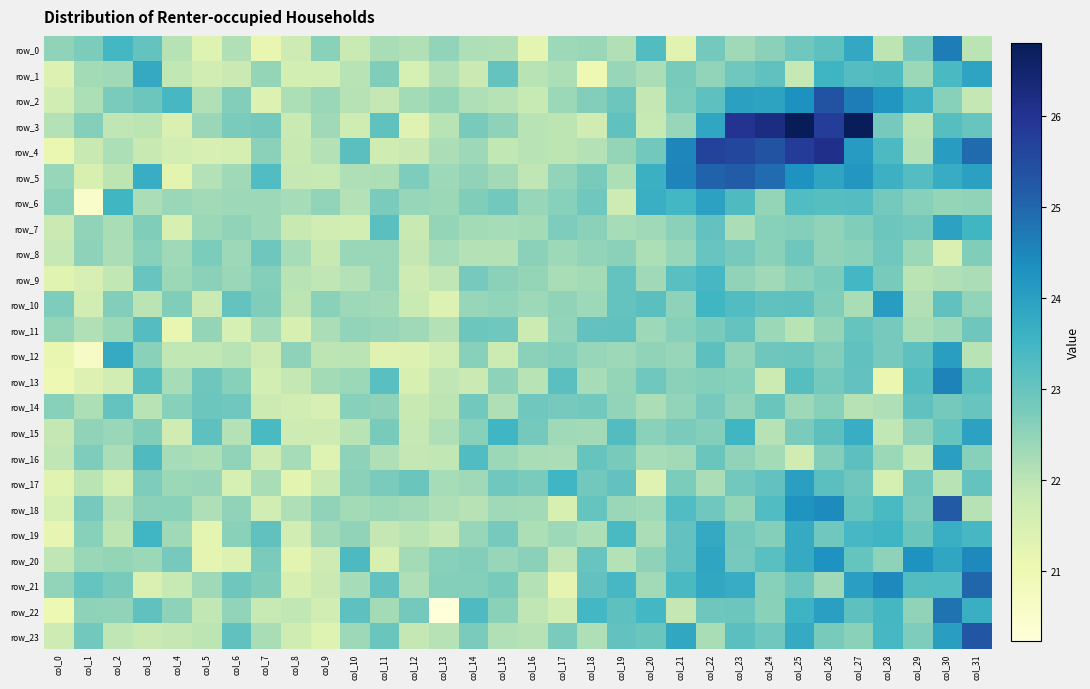

Reading left to right, list all the values displayed in this chart.

row_0: col_0=22.5	col_1=22.7	col_2=23.5	col_3=23.0	col_4=22.1	col_5=21.4	col_6=22.1	col_7=21.2	col_8=21.7	col_9=22.6	col_10=21.8	col_11=22.2	col_12=22.1	col_13=22.5	col_14=22.1	col_15=22.1	col_16=21.3	col_17=22.3	col_18=22.4	col_19=22.1	col_20=23.3	col_21=21.3	col_22=22.8	col_23=22.3	col_24=22.5	col_25=22.9	col_26=23.1	col_27=23.8	col_28=22.0	col_29=22.8	col_30=24.7	col_31=22.0
row_1: col_0=21.4	col_1=22.3	col_2=22.3	col_3=23.8	col_4=21.9	col_5=21.6	col_6=21.8	col_7=22.5	col_8=21.6	col_9=21.6	col_10=22.0	col_11=22.7	col_12=21.6	col_13=22.1	col_14=21.8	col_15=23.0	col_16=22.0	col_17=22.2	col_18=21.0	col_19=22.4	col_20=22.2	col_21=22.8	col_22=22.5	col_23=22.9	col_24=23.1	col_25=21.9	col_26=23.6	col_27=23.2	col_28=23.3	col_29=22.4	col_30=23.4	col_31=23.9
row_2: col_0=21.6	col_1=22.2	col_2=22.8	col_3=22.9	col_4=23.4	col_5=22.1	col_6=22.7	col_7=21.4	col_8=22.2	col_9=22.4	col_10=22.1	col_11=21.9	col_12=22.3	col_13=22.5	col_14=22.1	col_15=22.1	col_16=21.9	col_17=22.4	col_18=22.7	col_19=22.9	col_20=21.9	col_21=22.7	col_22=23.1	col_23=24.0	col_24=23.9	col_25=24.3	col_26=25.4	col_27=24.7	col_28=24.2	col_29=23.6	col_30=22.6	col_31=21.9
row_3: col_0=22.1	col_1=22.6	col_2=22.0	col_3=22.0	col_4=21.5	col_5=22.4	col_6=22.8	col_7=22.8	col_8=21.8	col_9=22.3	col_10=21.7	col_11=23.1	col_12=21.4	col_13=22.0	col_14=22.8	col_15=22.5	col_16=22.0	col_17=22.0	col_18=21.7	col_19=23.1	col_20=21.9	col_21=22.4	col_22=23.9	col_23=26.0	col_24=26.2	col_25=26.8	col_26=25.8	col_27=26.8	col_28=22.8	col_29=22.0	col_30=23.2	col_31=23.0
row_4: col_0=21.1	col_1=21.8	col_2=22.2	col_3=21.8	col_4=21.6	col_5=21.5	col_6=21.6	col_7=22.6	col_8=21.8	col_9=22.1	col_10=23.2	col_11=21.7	col_12=21.8	col_13=22.2	col_14=22.3	col_15=21.9	col_16=22.0	col_17=22.0	col_18=22.1	col_19=22.5	col_20=22.9	col_21=24.5	col_22=25.7	col_23=25.6	col_24=25.3	col_25=25.8	col_26=26.1	col_27=24.1	col_28=23.4	col_29=22.1	col_30=24.1	col_31=24.9
row_5: col_0=22.4	col_1=21.5	col_2=22.0	col_3=23.7	col_4=21.3	col_5=22.1	col_6=22.3	col_7=23.3	col_8=21.9	col_9=21.9	col_10=22.1	col_11=22.2	col_12=22.7	col_13=22.3	col_14=22.5	col_15=22.3	col_16=22.0	col_17=22.5	col_18=22.8	col_19=22.2	col_20=23.6	col_21=24.5	col_22=25.1	col_23=25.2	col_24=24.9	col_25=24.3	col_26=23.9	col_27=24.2	col_28=23.6	col_29=23.2	col_30=23.7	col_31=24.0
row_6: col_0=22.6	col_1=20.5	col_2=23.5	col_3=22.2	col_4=22.4	col_5=22.3	col_6=22.4	col_7=22.3	col_8=22.2	col_9=22.5	col_10=22.1	col_11=22.8	col_12=22.4	col_13=22.4	col_14=22.7	col_15=22.9	col_16=22.4	col_17=22.6	col_18=22.9	col_19=21.7	col_20=23.7	col_21=23.5	col_22=24.0	col_23=23.3	col_24=22.5	col_25=23.3	col_26=23.2	col_27=23.2	col_28=22.8	col_29=22.6	col_30=22.4	col_31=22.5
row_7: col_0=21.8	col_1=22.5	col_2=22.2	col_3=22.7	col_4=21.5	col_5=22.4	col_6=22.5	col_7=22.3	col_8=21.8	col_9=21.7	col_10=21.6	col_11=23.2	col_12=21.8	col_13=22.5	col_14=22.3	col_15=22.2	col_16=22.3	col_17=22.7	col_18=22.5	col_19=22.2	col_20=22.3	col_21=22.6	col_22=23.1	col_23=22.2	col_24=22.6	col_25=22.6	col_26=22.5	col_27=22.7	col_28=22.9	col_29=22.8	col_30=24.0	col_31=23.5
row_8: col_0=21.9	col_1=22.5	col_2=22.2	col_3=22.6	col_4=22.3	col_5=22.7	col_6=22.4	col_7=22.9	col_8=22.2	col_9=21.8	col_10=22.4	col_11=22.4	col_12=21.9	col_13=22.2	col_14=22.1	col_15=22.1	col_16=22.5	col_17=22.3	col_18=22.5	col_19=22.6	col_20=22.2	col_21=22.4	col_22=23.0	col_23=22.8	col_24=22.6	col_25=22.9	col_26=22.5	col_27=22.6	col_28=22.9	col_29=22.4	col_30=21.4	col_31=22.7
row_9: col_0=21.3	col_1=21.5	col_2=21.9	col_3=23.0	col_4=22.4	col_5=22.5	col_6=22.4	col_7=22.6	col_8=22.0	col_9=22.0	col_10=22.1	col_11=22.4	col_12=21.7	col_13=22.0	col_14=22.8	col_15=22.6	col_16=22.5	col_17=22.2	col_18=22.3	col_19=23.0	col_20=22.3	col_21=23.2	col_22=23.4	col_23=22.5	col_24=22.3	col_25=22.6	col_26=22.7	col_27=23.5	col_28=22.8	col_29=22.0	col_30=22.1	col_31=22.2
row_10: col_0=22.7	col_1=21.7	col_2=22.7	col_3=22.0	col_4=22.7	col_5=21.8	col_6=23.0	col_7=22.7	col_8=22.0	col_9=22.6	col_10=22.4	col_11=22.3	col_12=21.8	col_13=21.4	col_14=22.4	col_15=22.5	col_16=22.4	col_17=22.5	col_18=22.4	col_19=23.0	col_20=23.2	col_21=22.5	col_22=23.5	col_23=23.3	col_24=23.1	col_25=23.1	col_26=22.7	col_27=22.2	col_28=24.1	col_29=22.1	col_30=23.1	col_31=22.5
row_11: col_0=22.5	col_1=22.1	col_2=22.4	col_3=23.2	col_4=21.1	col_5=22.4	col_6=21.5	col_7=22.2	col_8=21.5	col_9=22.2	col_10=22.5	col_11=22.4	col_12=22.3	col_13=22.1	col_14=22.9	col_15=22.9	col_16=21.8	col_17=22.5	col_18=23.1	col_19=23.1	col_20=22.3	col_21=22.6	col_22=22.8	col_23=23.0	col_24=22.4	col_25=22.0	col_26=22.4	col_27=23.0	col_28=22.8	col_29=22.2	col_30=22.3	col_31=22.9
row_12: col_0=21.1	col_1=20.6	col_2=23.8	col_3=22.6	col_4=21.9	col_5=21.9	col_6=22.0	col_7=21.7	col_8=22.5	col_9=22.0	col_10=22.0	col_11=21.3	col_12=21.4	col_13=21.6	col_14=22.6	col_15=21.8	col_16=22.6	col_17=22.6	col_18=22.4	col_19=22.4	col_20=22.5	col_21=22.4	col_22=23.1	col_23=22.5	col_24=22.9	col_25=22.9	col_26=22.7	col_27=23.1	col_28=22.8	col_29=23.1	col_30=24.0	col_31=22.0
row_13: col_0=21.0	col_1=21.4	col_2=21.6	col_3=23.2	col_4=22.2	col_5=22.9	col_6=22.6	col_7=21.6	col_8=21.9	col_9=22.3	col_10=22.4	col_11=23.2	col_12=21.5	col_13=22.0	col_14=21.8	col_15=22.5	col_16=22.0	col_17=23.2	col_18=22.2	col_19=22.5	col_20=22.9	col_21=22.6	col_22=22.6	col_23=22.6	col_24=21.8	col_25=23.2	col_26=22.8	col_27=23.1	col_28=21.1	col_29=23.3	col_30=24.5	col_31=23.2
row_14: col_0=22.6	col_1=22.2	col_2=23.0	col_3=22.0	col_4=22.6	col_5=22.9	col_6=22.9	col_7=21.8	col_8=21.6	col_9=21.5	col_10=22.6	col_11=22.5	col_12=21.8	col_13=22.0	col_14=22.9	col_15=22.1	col_16=22.9	col_17=22.8	col_18=22.9	col_19=22.5	col_20=22.2	col_21=22.5	col_22=22.8	col_23=22.5	col_24=22.9	col_25=22.3	col_26=22.6	col_27=22.1	col_28=22.1	col_29=23.1	col_30=22.8	col_31=23.0
row_15: col_0=21.9	col_1=22.5	col_2=22.4	col_3=22.7	col_4=21.7	col_5=23.1	col_6=22.1	col_7=23.4	col_8=21.7	col_9=21.7	col_10=22.0	col_11=22.8	col_12=21.9	col_13=22.1	col_14=22.6	col_15=23.5	col_16=22.8	col_17=22.3	col_18=22.3	col_19=23.3	col_20=22.6	col_21=22.8	col_22=22.6	col_23=23.5	col_24=22.1	col_25=22.8	col_26=23.1	col_27=23.7	col_28=21.9	col_29=22.5	col_30=23.0	col_31=24.0
row_16: col_0=22.0	col_1=22.7	col_2=22.2	col_3=23.3	col_4=22.2	col_5=22.2	col_6=22.5	col_7=21.7	col_8=22.3	col_9=21.4	col_10=22.5	col_11=22.1	col_12=21.9	col_13=21.9	col_14=23.3	col_15=22.4	col_16=22.2	col_17=22.2	col_18=23.0	col_19=22.8	col_20=22.3	col_21=22.3	col_22=23.0	col_23=22.5	col_24=22.3	col_25=21.7	col_26=22.7	col_27=23.1	col_28=22.4	col_29=21.9	col_30=24.0	col_31=22.6
row_17: col_0=21.3	col_1=22.0	col_2=21.6	col_3=22.7	col_4=22.4	col_5=22.4	col_6=21.5	col_7=22.2	col_8=21.3	col_9=21.8	col_10=22.6	col_11=22.8	col_12=23.0	col_13=22.2	col_14=22.3	col_15=22.9	col_16=22.7	col_17=23.5	col_18=22.8	col_19=23.1	col_20=21.4	col_21=22.7	col_22=22.2	col_23=22.9	col_24=23.1	col_25=24.0	col_26=23.2	col_27=22.9	col_28=21.6	col_29=22.9	col_30=22.0	col_31=23.0
row_18: col_0=21.6	col_1=22.8	col_2=22.1	col_3=22.6	col_4=22.6	col_5=22.1	col_6=22.5	col_7=21.6	col_8=22.1	col_9=22.5	col_10=22.3	col_11=22.4	col_12=22.3	col_13=22.1	col_14=22.1	col_15=22.3	col_16=22.3	col_17=21.5	col_18=23.0	col_19=22.4	col_20=22.3	col_21=23.3	col_22=22.9	col_23=22.4	col_24=23.3	col_25=24.3	col_26=24.4	col_27=23.0	col_28=23.4	col_29=22.8	col_30=25.2	col_31=22.1
row_19: col_0=21.2	col_1=22.6	col_2=22.0	col_3=23.5	col_4=22.3	col_5=21.2	col_6=22.6	col_7=23.1	col_8=21.6	col_9=22.3	col_10=22.5	col_11=21.9	col_12=22.0	col_13=21.9	col_14=22.4	col_15=22.8	col_16=22.2	col_17=22.3	col_18=22.2	col_19=23.4	col_20=22.2	col_21=23.1	col_22=23.8	col_23=22.8	col_24=22.6	col_25=23.8	col_26=22.9	col_27=23.4	col_28=23.6	col_29=23.0	col_30=23.6	col_31=23.4
row_20: col_0=22.0	col_1=22.4	col_2=22.5	col_3=22.4	col_4=22.8	col_5=21.2	col_6=21.4	col_7=22.8	col_8=21.3	col_9=21.7	col_10=23.3	col_11=21.5	col_12=22.3	col_13=22.6	col_14=22.7	col_15=22.4	col_16=22.6	col_17=22.0	col_18=23.0	col_19=22.1	col_20=22.5	col_21=23.1	col_22=23.9	col_23=22.8	col_24=23.2	col_25=23.8	col_26=24.3	col_27=23.0	col_28=22.5	col_29=24.3	col_30=23.8	col_31=24.4
row_21: col_0=22.5	col_1=23.0	col_2=22.8	col_3=21.4	col_4=21.9	col_5=22.3	col_6=22.9	col_7=22.7	col_8=21.5	col_9=21.8	col_10=22.2	col_11=23.1	col_12=22.1	col_13=22.6	col_14=22.6	col_15=22.8	col_16=22.1	col_17=21.2	col_18=23.1	col_19=23.4	col_20=22.3	col_21=23.4	col_22=23.8	col_23=23.7	col_24=22.6	col_25=22.9	col_26=22.3	col_27=24.0	col_28=24.4	col_29=23.3	col_30=23.3	col_31=25.0
row_22: col_0=21.0	col_1=22.5	col_2=22.5	col_3=23.1	col_4=22.5	col_5=21.9	col_6=22.5	col_7=21.8	col_8=21.9	col_9=21.6	col_10=23.1	col_11=22.3	col_12=22.8	col_13=20.2	col_14=23.3	col_15=22.6	col_16=22.0	col_17=21.6	col_18=23.5	col_19=23.1	col_20=23.5	col_21=21.9	col_22=22.9	col_23=22.9	col_24=22.6	col_25=23.6	col_26=24.0	col_27=23.1	col_28=23.5	col_29=22.5	col_30=24.8	col_31=23.6
row_23: col_0=21.7	col_1=22.8	col_2=22.0	col_3=21.8	col_4=21.9	col_5=22.0	col_6=23.1	col_7=22.2	col_8=21.7	col_9=21.4	col_10=22.4	col_11=22.9	col_12=21.9	col_13=22.1	col_14=22.7	col_15=22.1	col_16=22.1	col_17=22.7	col_18=22.1	col_19=23.1	col_20=23.0	col_21=23.8	col_22=22.2	col_23=23.2	col_24=22.9	col_25=23.7	col_26=22.8	col_27=22.6	col_28=23.4	col_29=22.7	col_30=24.0	col_31=25.3